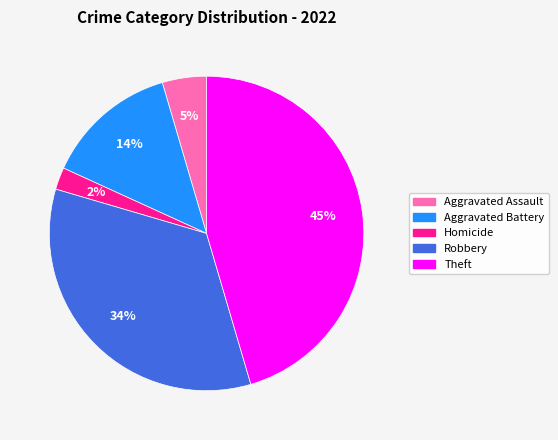

How many slices are in this pie chart?

5